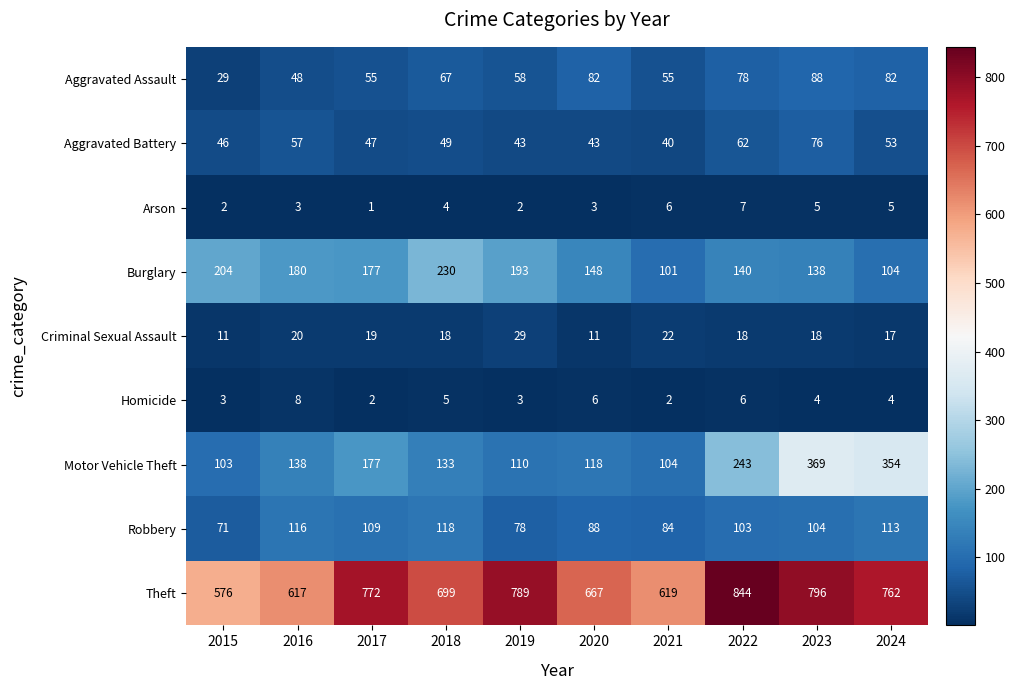

The value of Aggravated Assault at 2019 is 95. True or false?

False